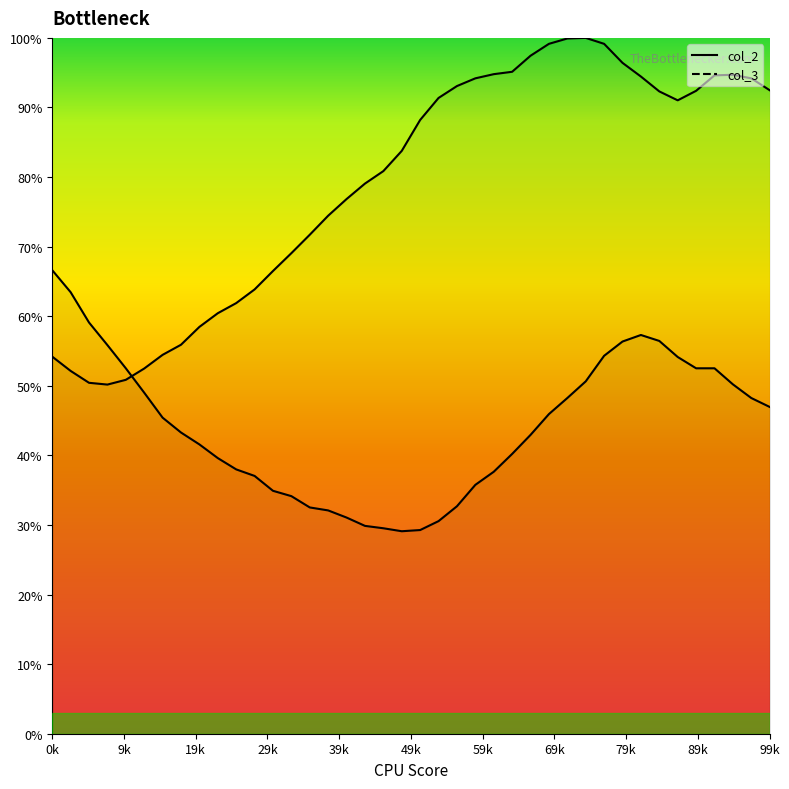

At which category is the sum across all series the highest?

30